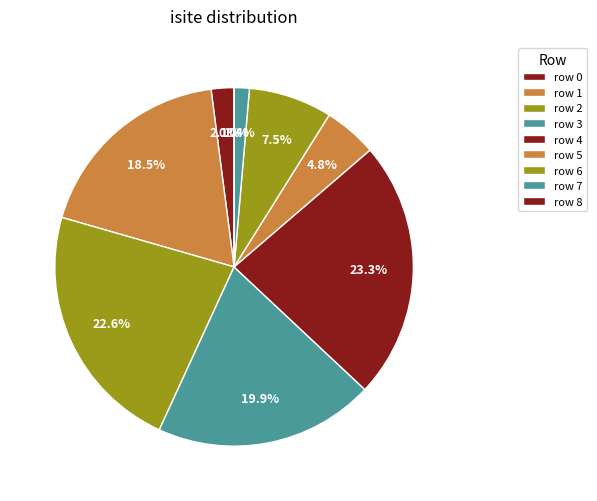

How many segments does this pie chart have?

9